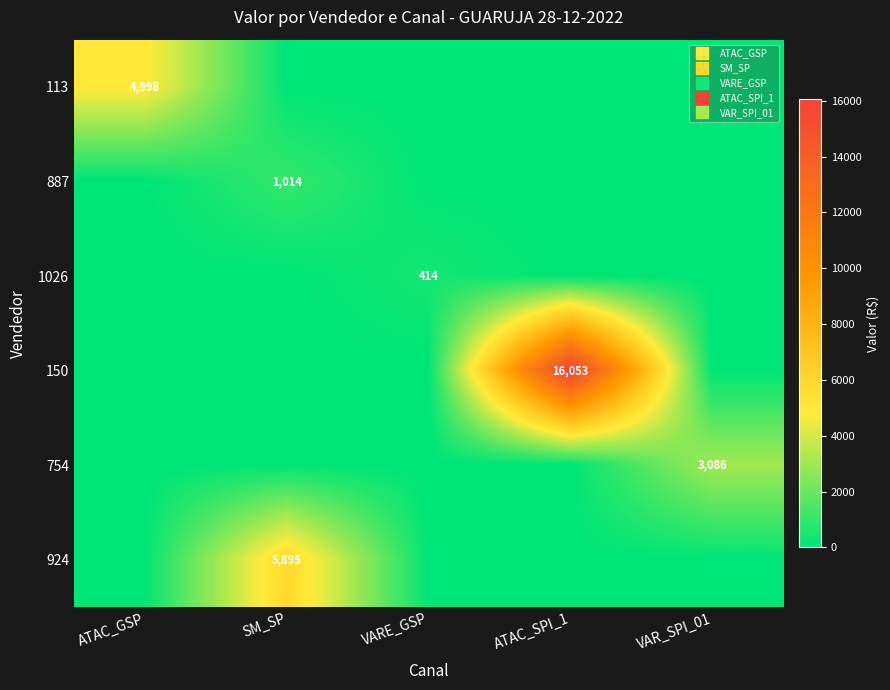

Rank the series at SM_SP from lowest to highest value.

113, 1026, 150, 754, 887, 924